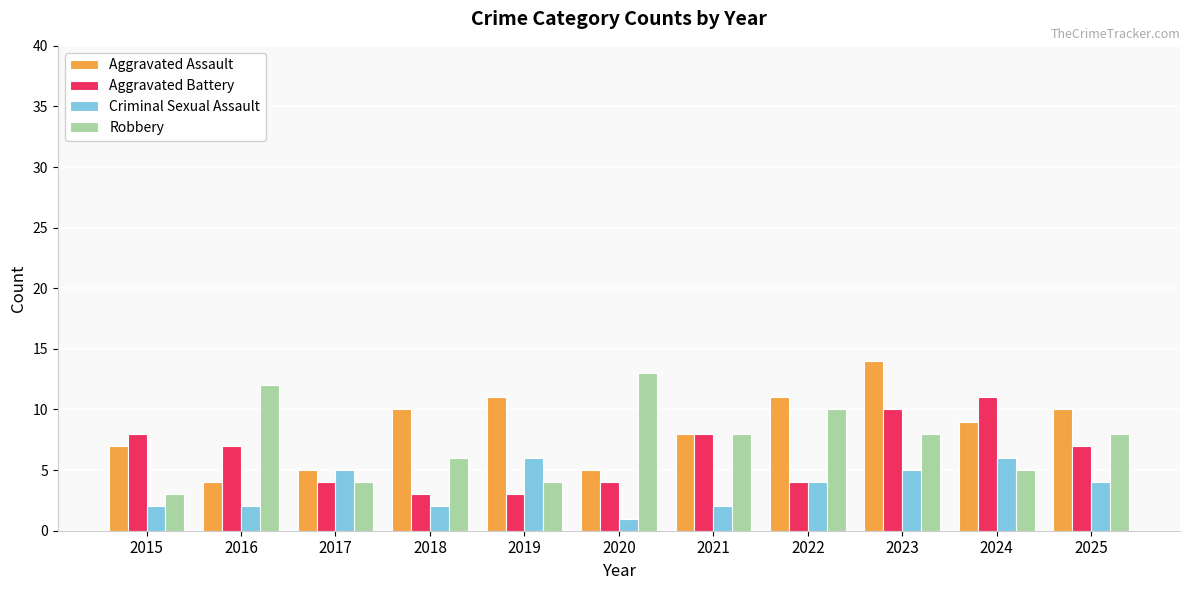

Which category has the lowest value across all series?

2020